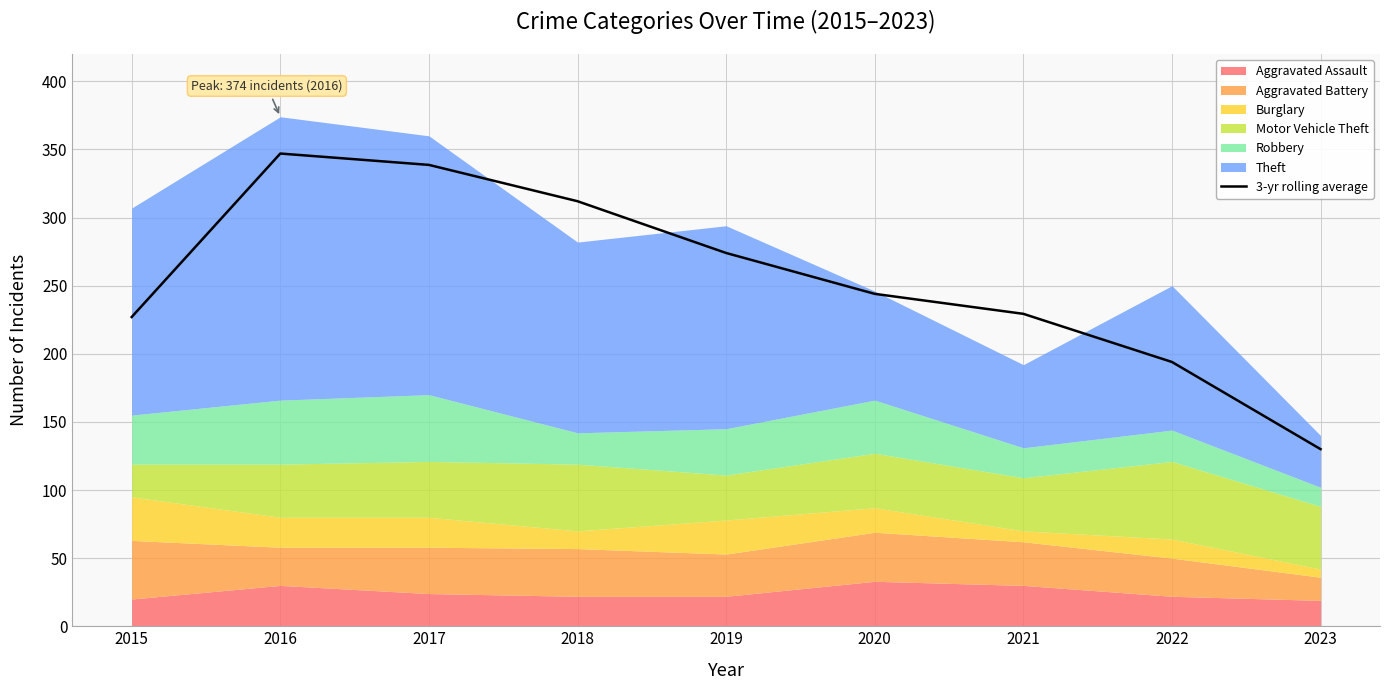

The value of 3-yr rolling average at 2018 is 312.0. True or false?

True